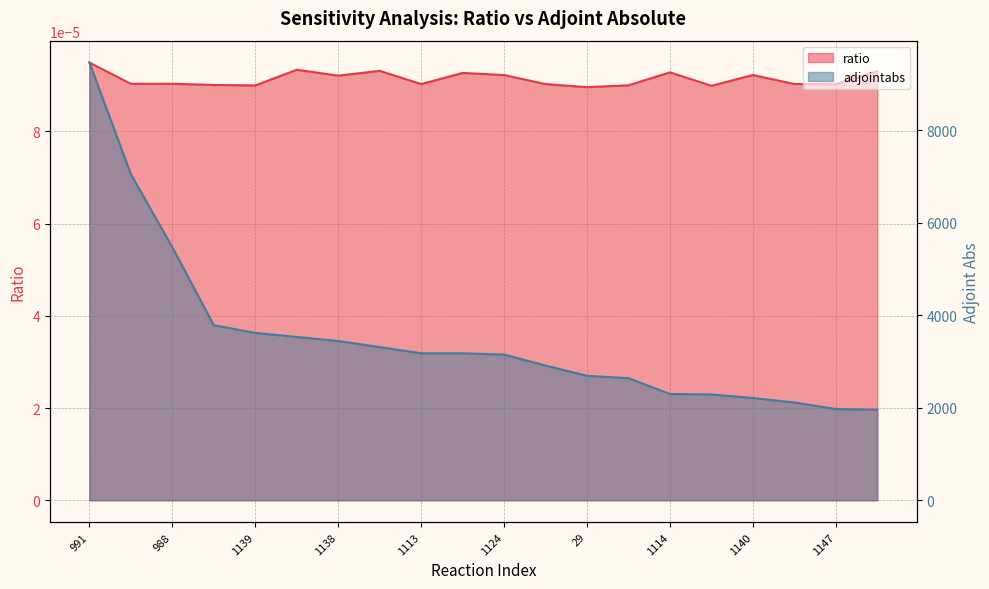

Reading left to right, list all the values displayed in this chart.

ratio: 0.0	0.0	0.0	0.0	0.0	0.0	0.0	0.0	0.0	0.0	0.0	0.0	0.0	0.0	0.0	0.0	0.0	0.0	0.0	0.0
adjointabs: 9459.6	7046.5	5466.2	3783.6	3616.6	3529.9	3440.9	3310.2	3176.8	3175.7	3148.5	2910.6	2689.2	2638.6	2297.4	2285.8	2209.5	2113.4	1971.7	1956.1